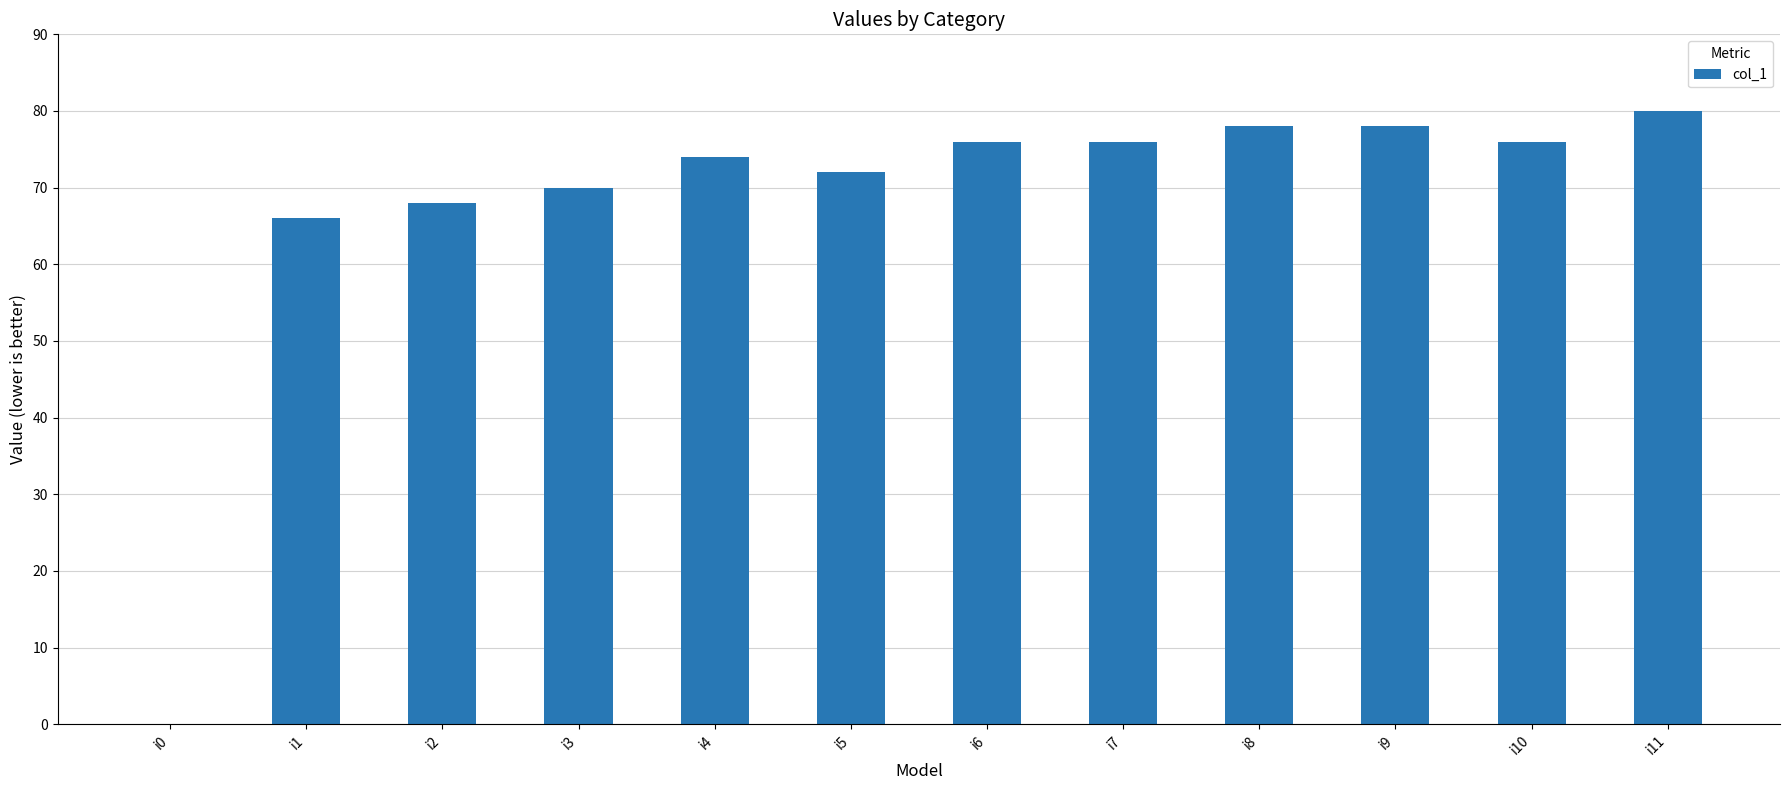

The value at i1 is 66. True or false?

True